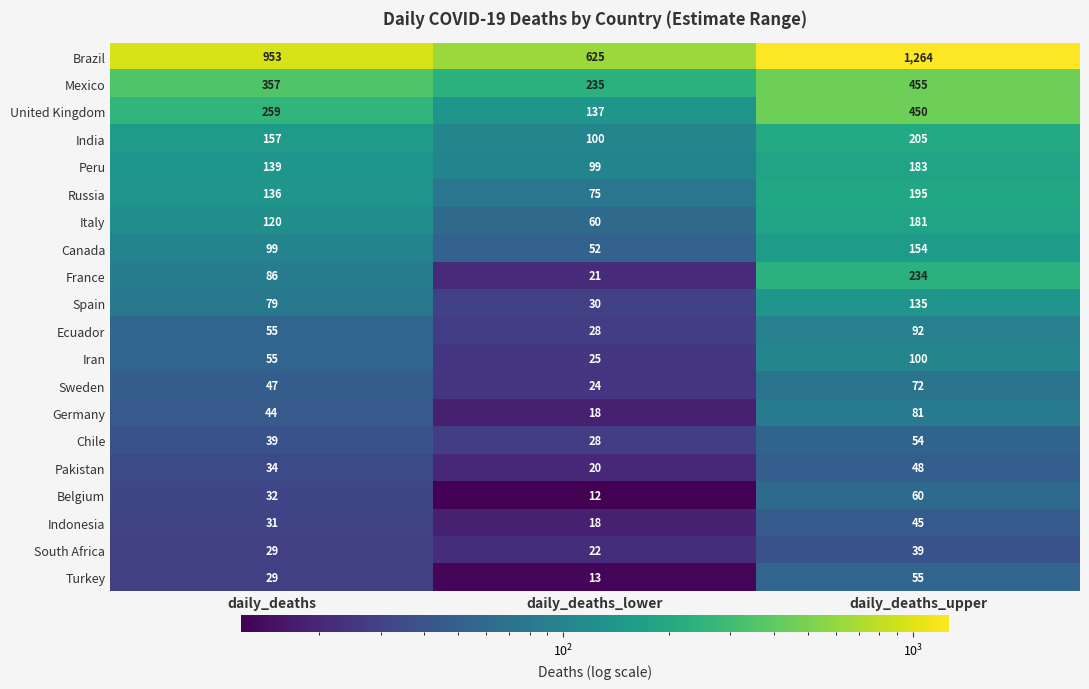

Rank the series by their maximum value, from lowest to highest.

South Africa, Indonesia, Pakistan, Chile, Turkey, Belgium, Sweden, Germany, Ecuador, Iran, Spain, Canada, Italy, Peru, Russia, India, France, United Kingdom, Mexico, Brazil